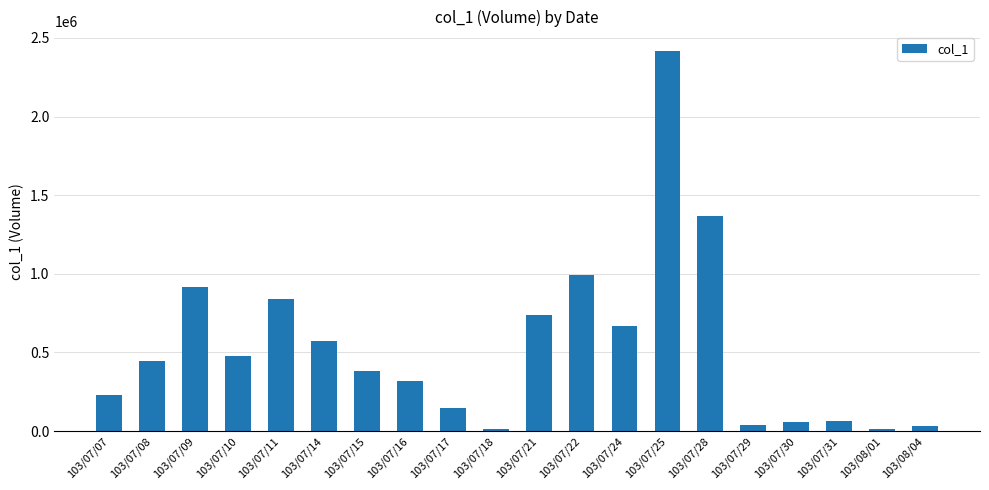

What is the difference between the maximum and minimum values?

2410000